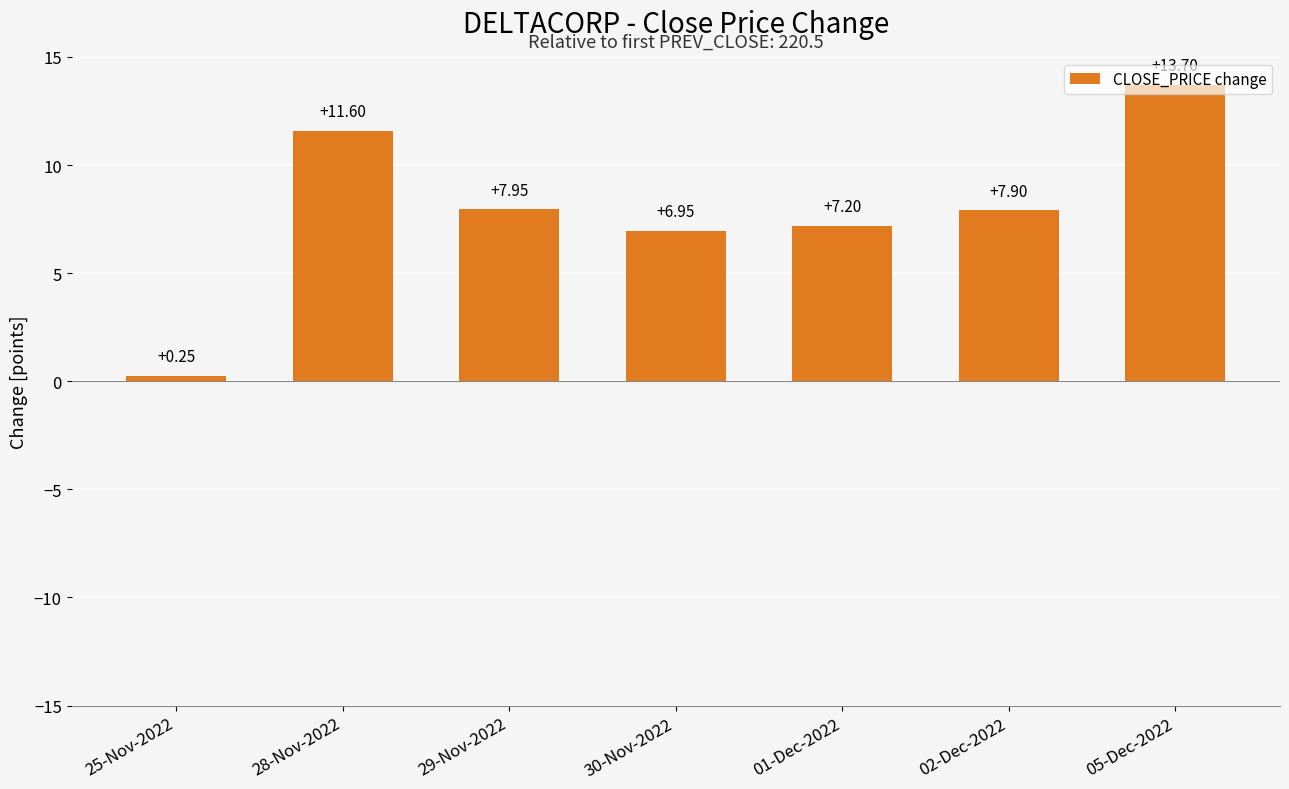

Between 29-Nov-2022 and 02-Dec-2022, which is larger?

29-Nov-2022